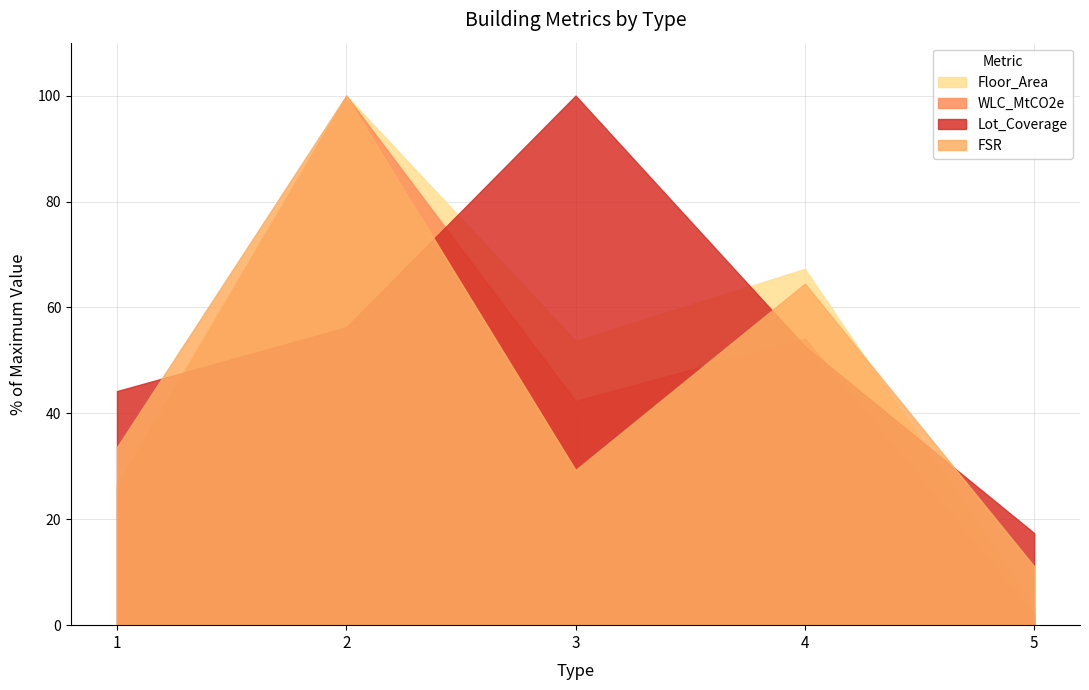

After their last crossing, which series has the higher values: Lot_Coverage or Floor_Area?

Lot_Coverage